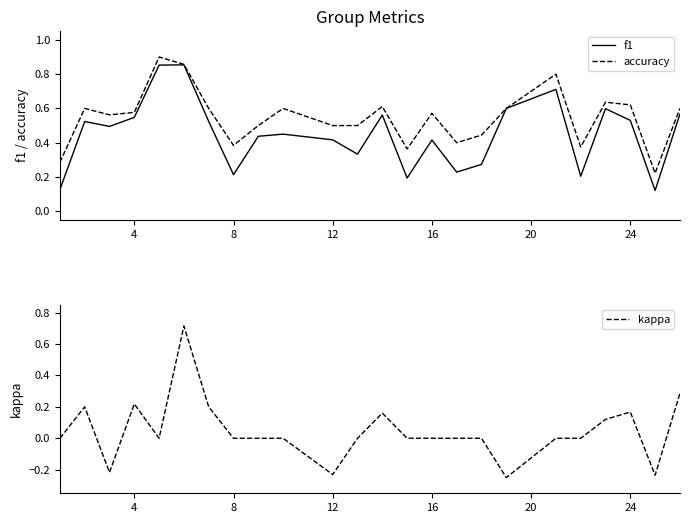

The kappa series shows 0.0 at 8. True or false?

True